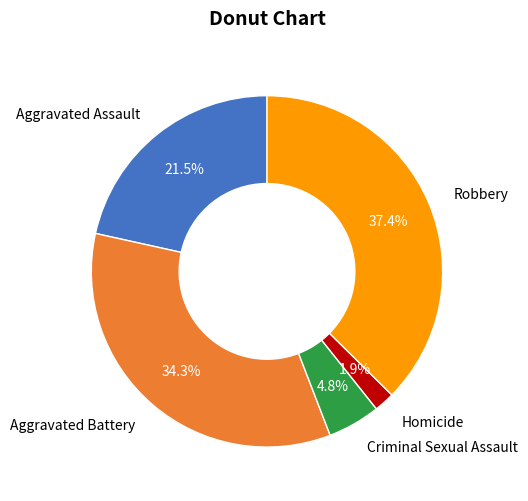

Rank the categories by value from lowest to highest.

Homicide, Criminal Sexual Assault, Aggravated Assault, Aggravated Battery, Robbery